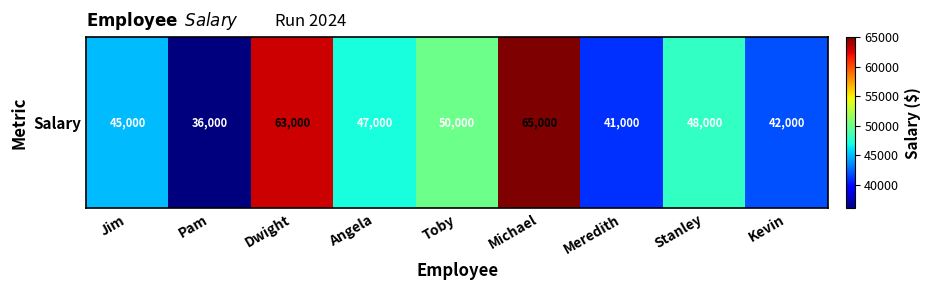

How many values exceed 47000?

4